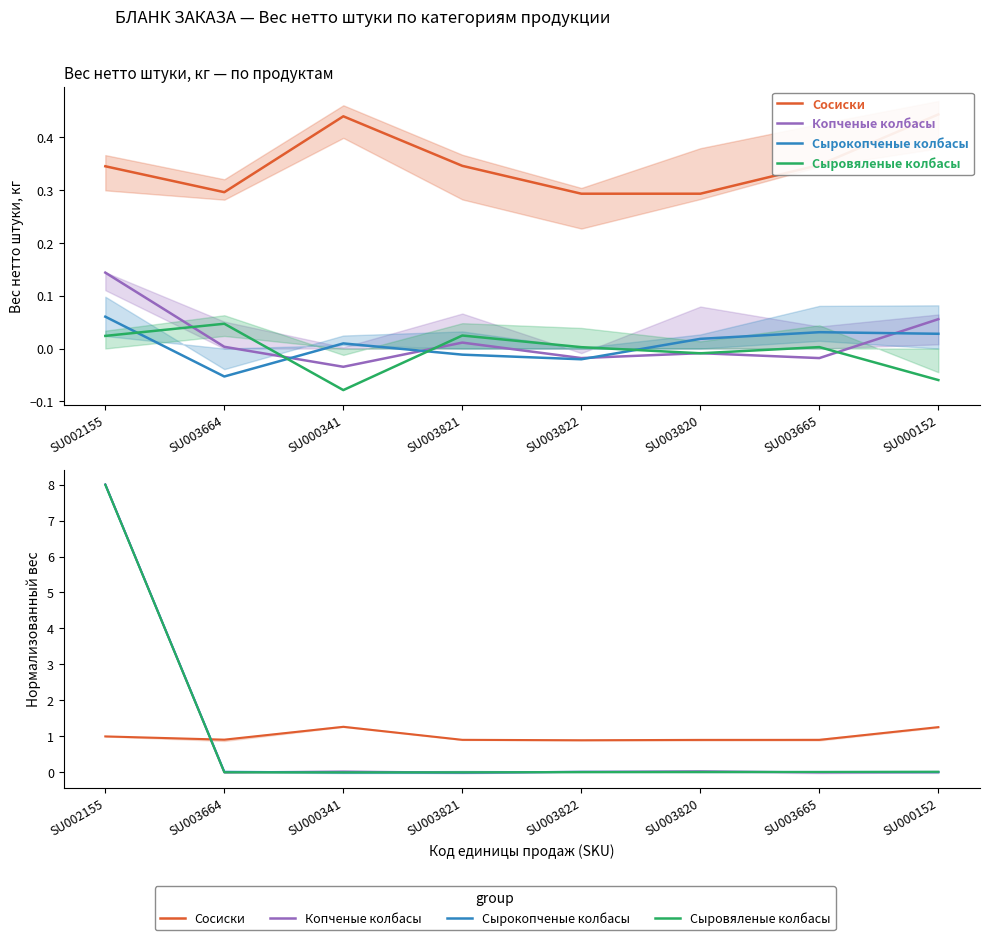

How many lines are shown in the chart?

4